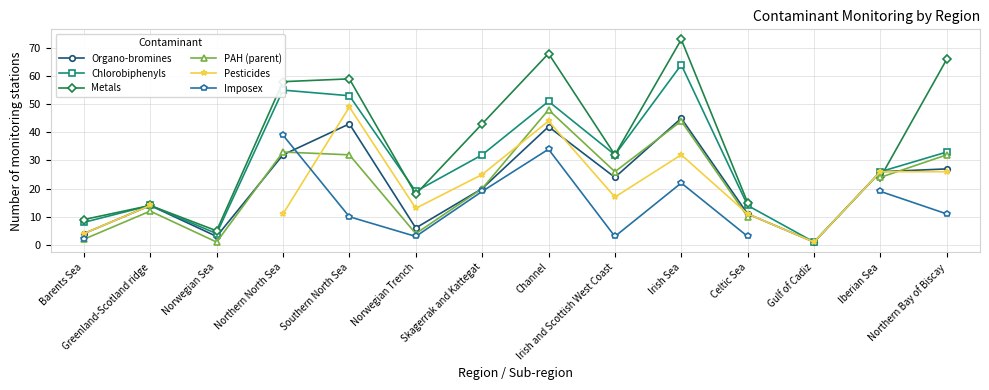

Which series has the widest spread of values?

Metals